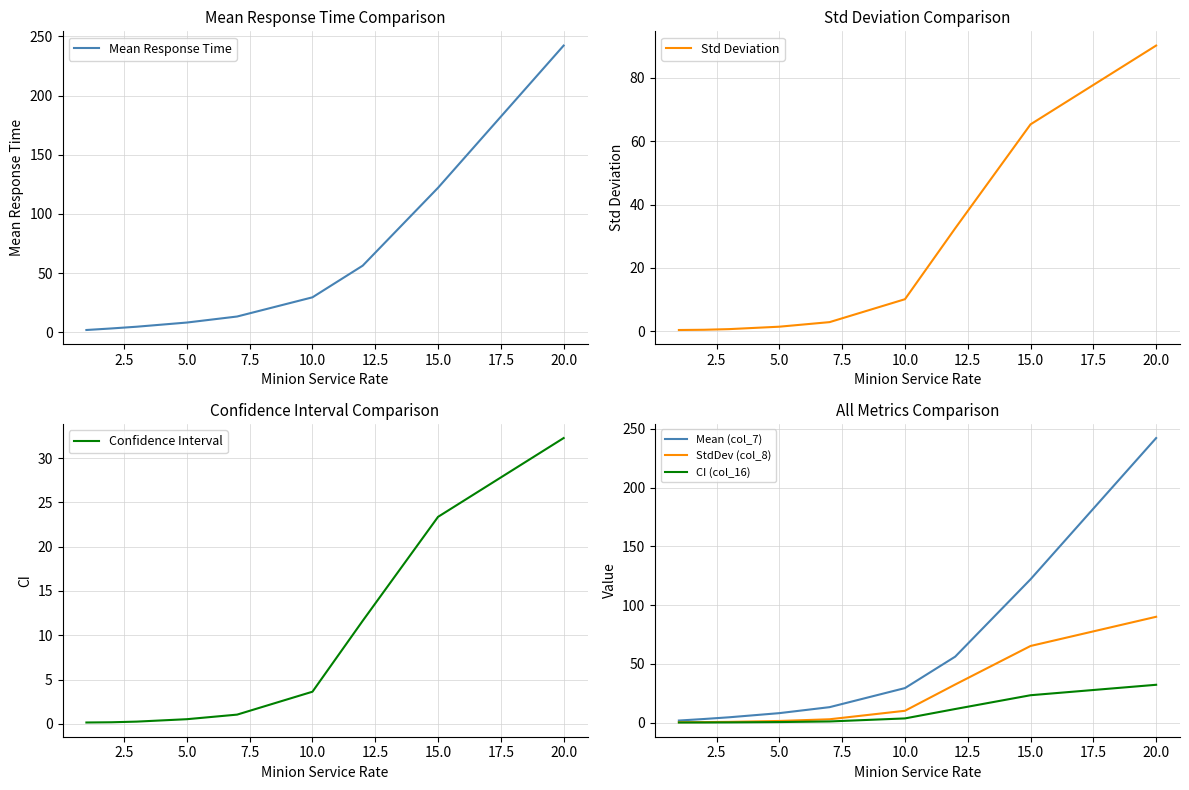

Is it true that Mean (col_7) equals 242.3 at 20.0?

True